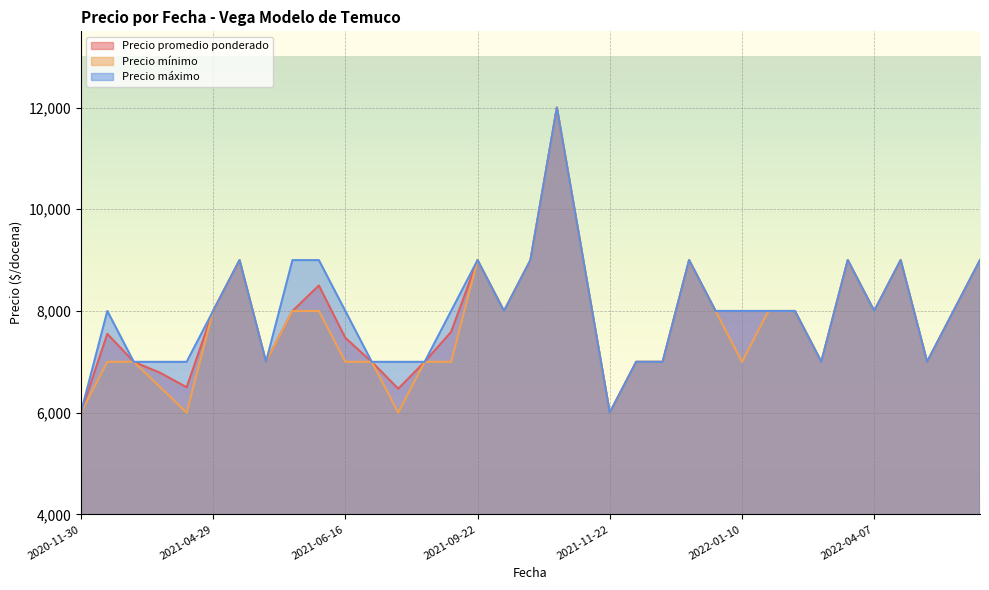

Does the chart display data point markers on the line(s)?

No